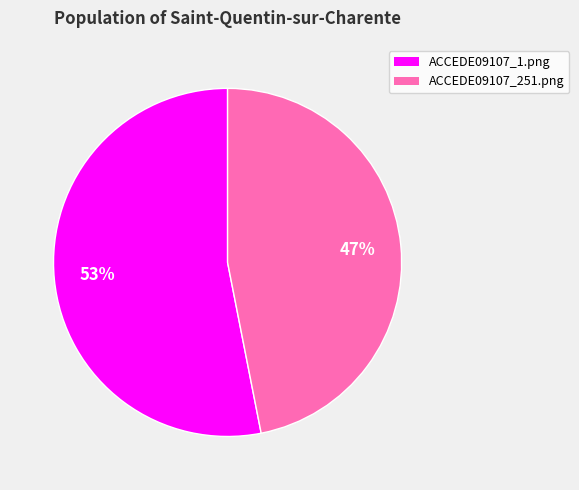

To the nearest percent, what percentage of the pie is ACCEDE09107_1.png?

53%